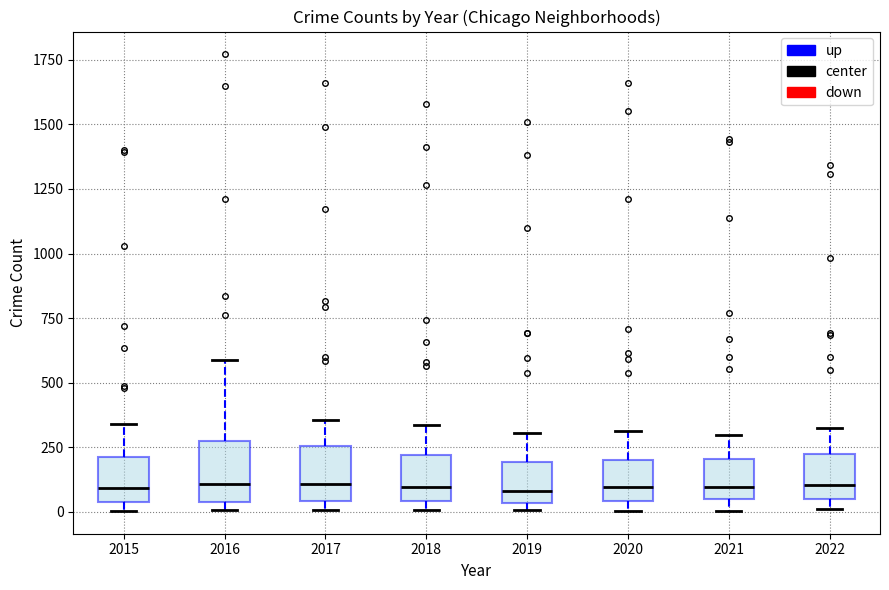

Reading left to right, read every box against the y-axis: the position of its median line, the range the box covers, and the ends of its whiskers. The values are not printed on the chart, so give them approximately, as read against the axis.

2015: median 100, box 50 to 200, whiskers 0 to 350
2016: median 100, box 50 to 250, whiskers 0 to 600
2017: median 100, box 50 to 250, whiskers 0 to 350
2018: median 100, box 50 to 200, whiskers 0 to 350
2019: median 100, box 50 to 200, whiskers 0 to 300
2020: median 100, box 50 to 200, whiskers 0 to 300
2021: median 100, box 50 to 200, whiskers 0 to 300
2022: median 100, box 50 to 250, whiskers 0 to 300